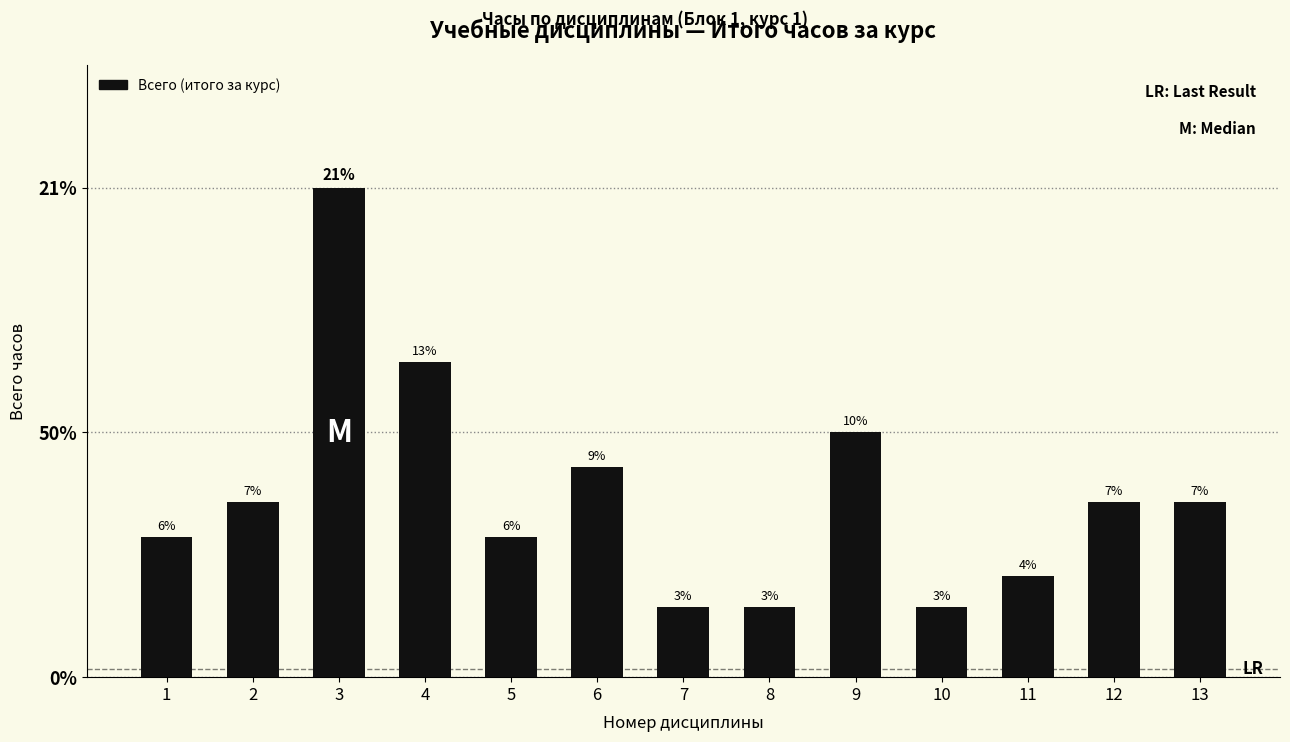

Does the chart contain stacked bars?

No